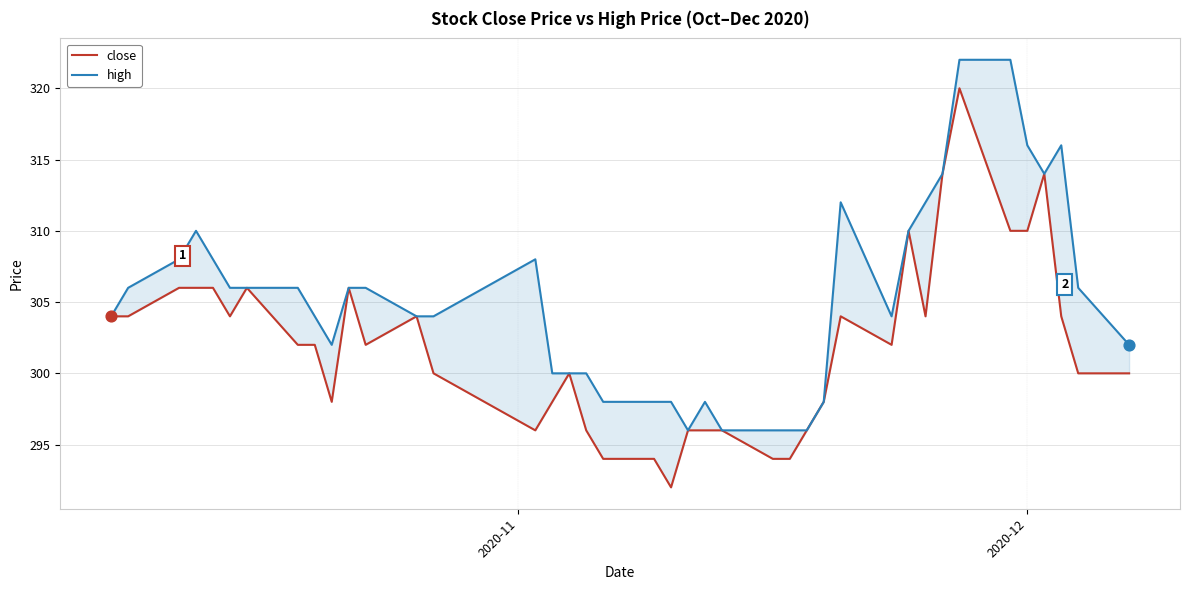

Which series contains the lowest Y value?

close